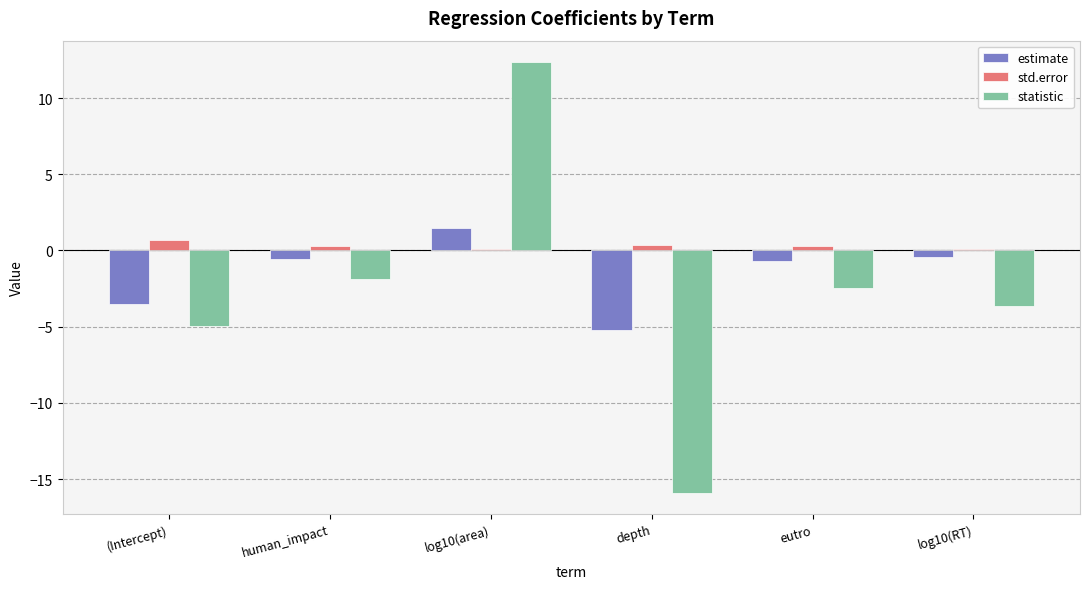

What is the minimum value shown in the chart?

-15.9